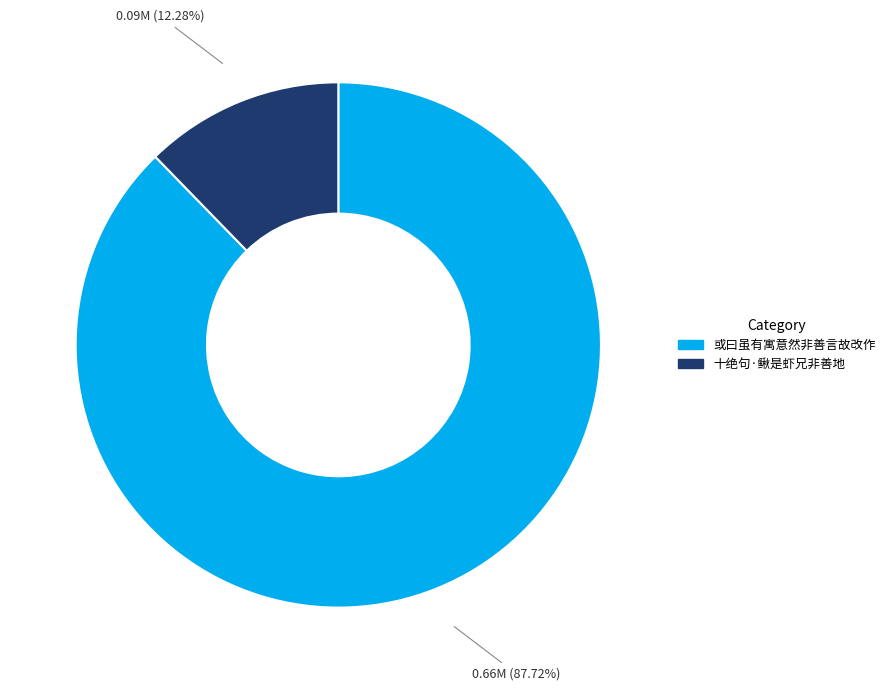

Is it true that 十绝句·鳅是虾兄非善地 is 25% of the pie?

False